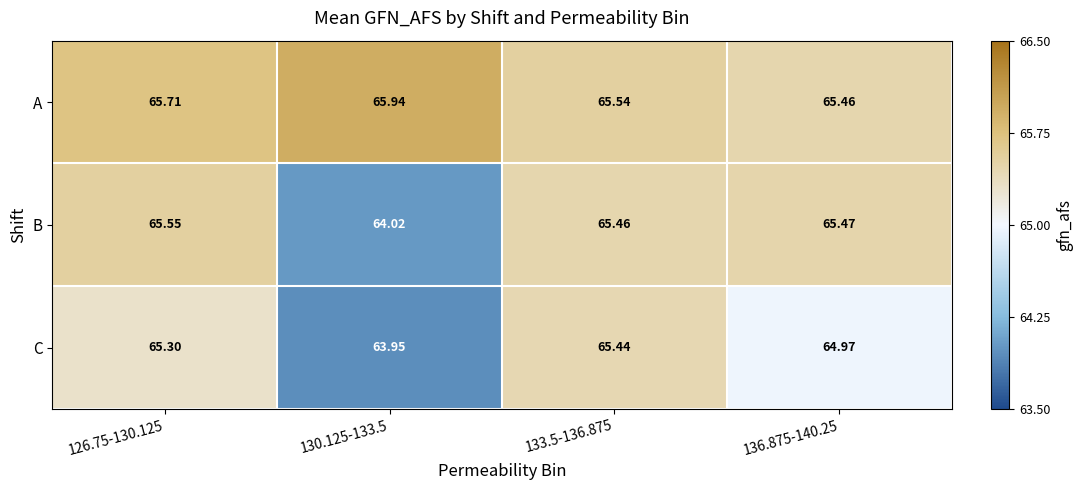

What is the spread (max minus min) of values at 126.75-130.125?

0.4